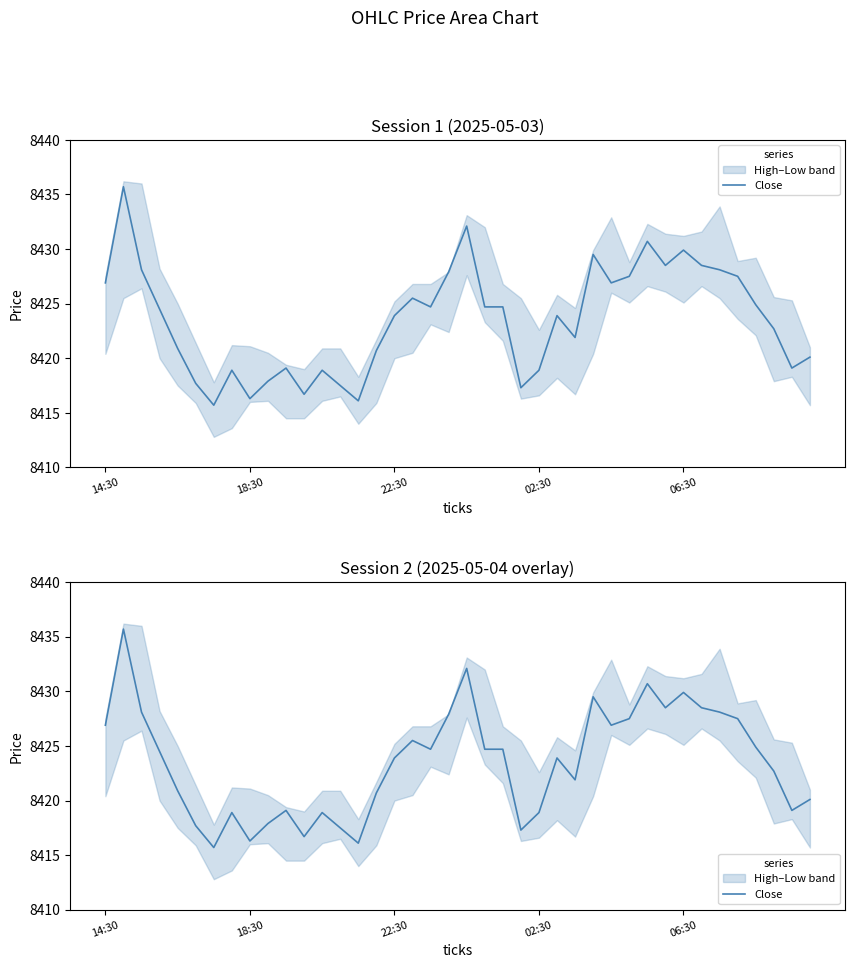

True or false: there are more than 2 points higher than both neighbors.

True